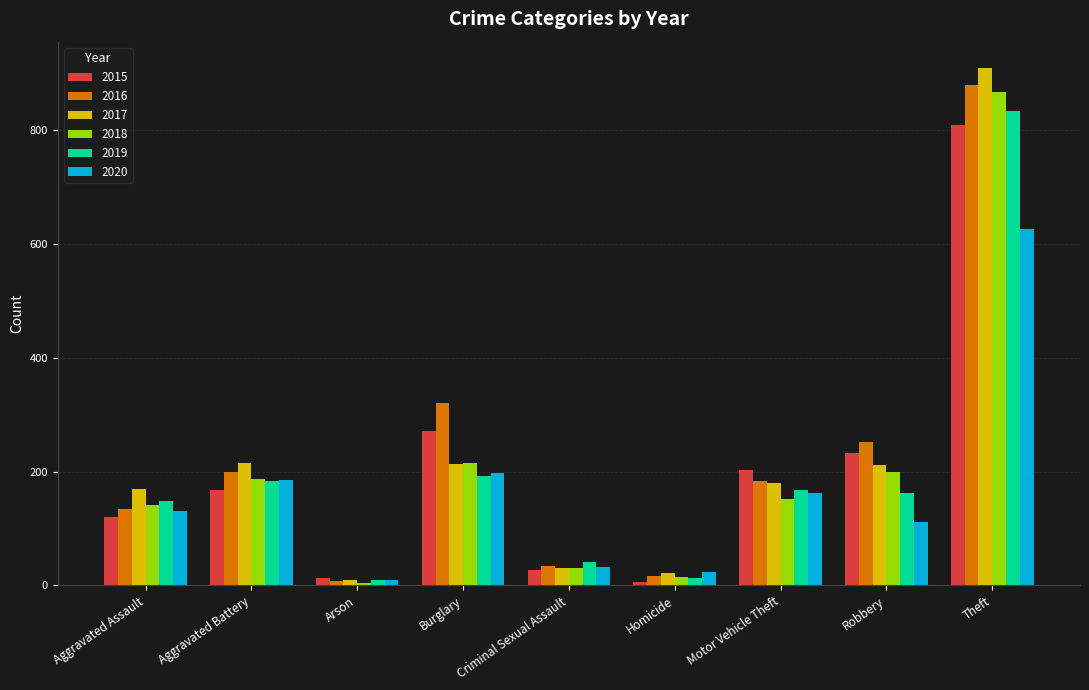

How many series are shown in this chart?

6